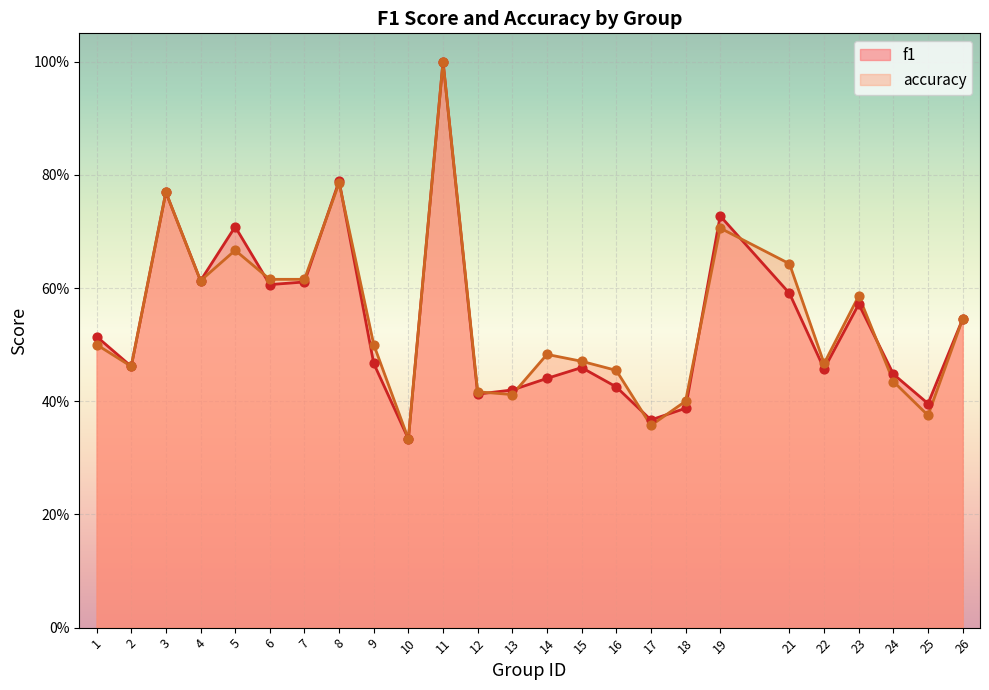

At how many categories does at least one series exceed 0?

25